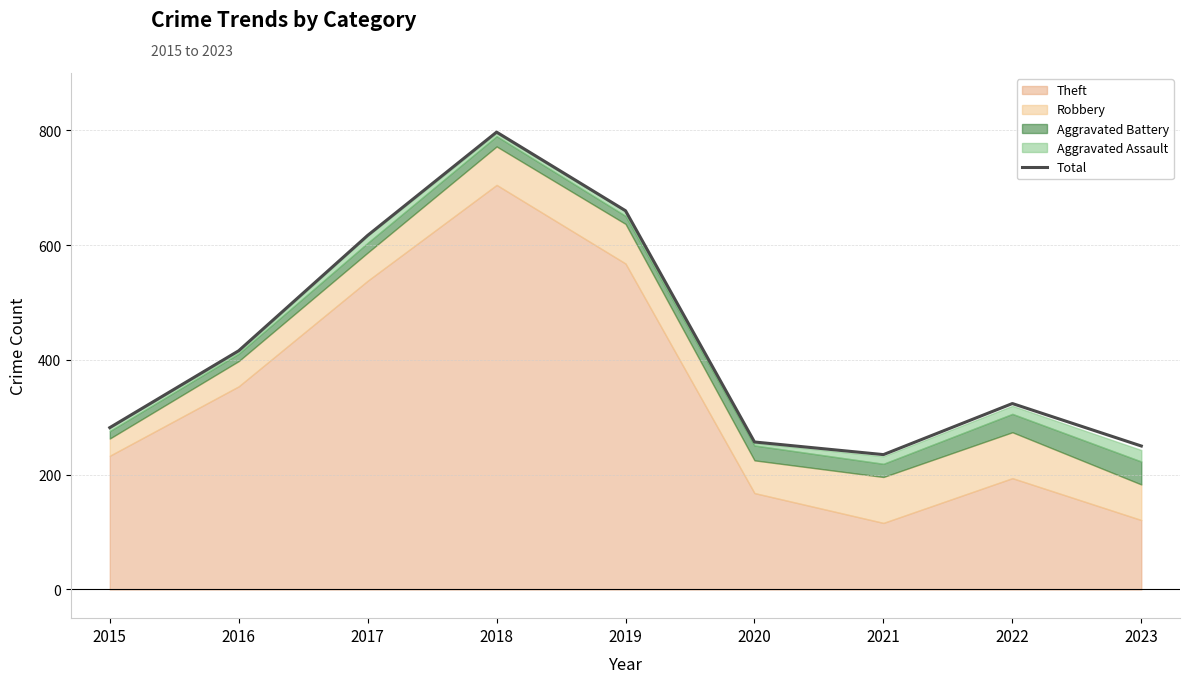

What is the change in value from 2020 to 2022?

+67